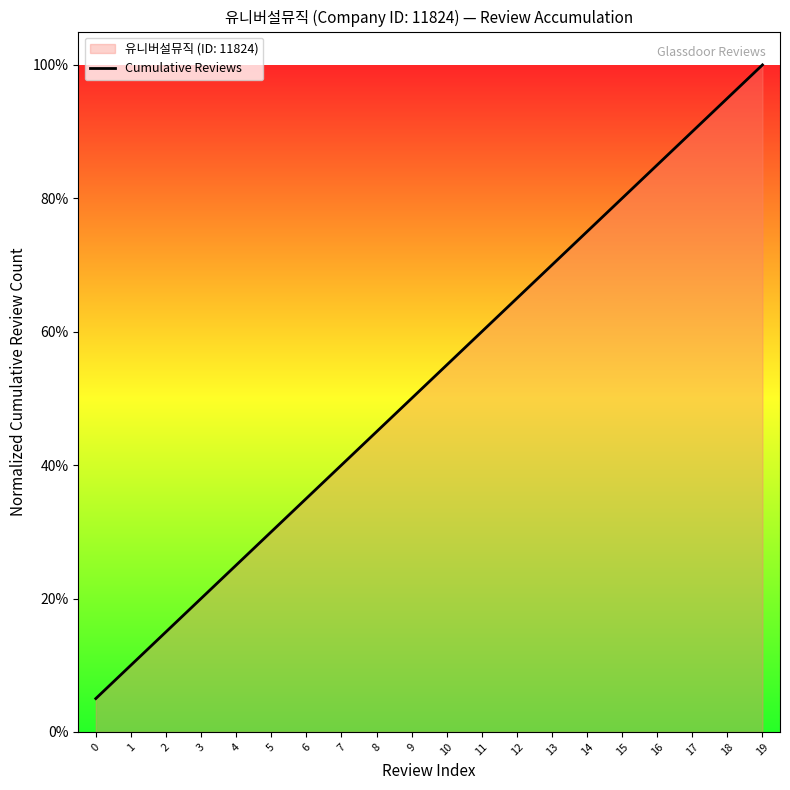

Rank the categories by value from lowest to highest.

0, 1, 2, 3, 4, 5, 6, 7, 8, 9, 10, 11, 12, 13, 14, 15, 16, 17, 18, 19